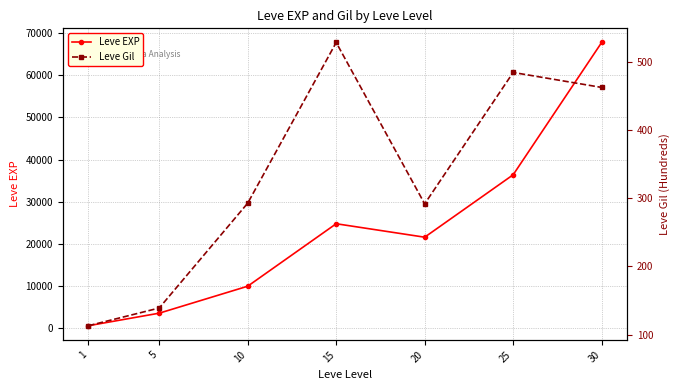

True or false: Leve EXP and Leve Gil cross at least once.

False